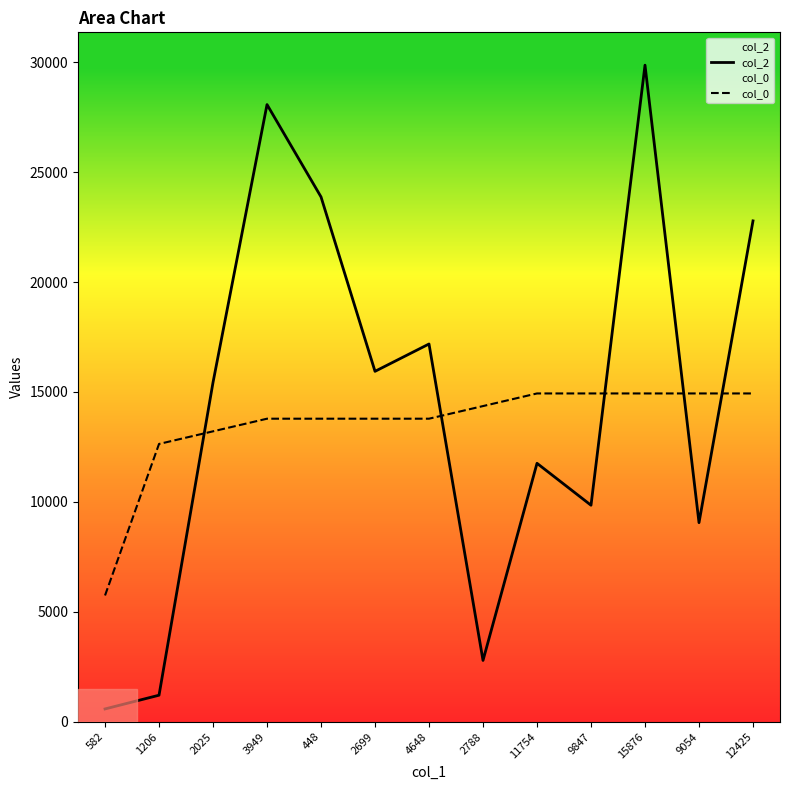

What is the maximum value shown in the chart?

29863.0